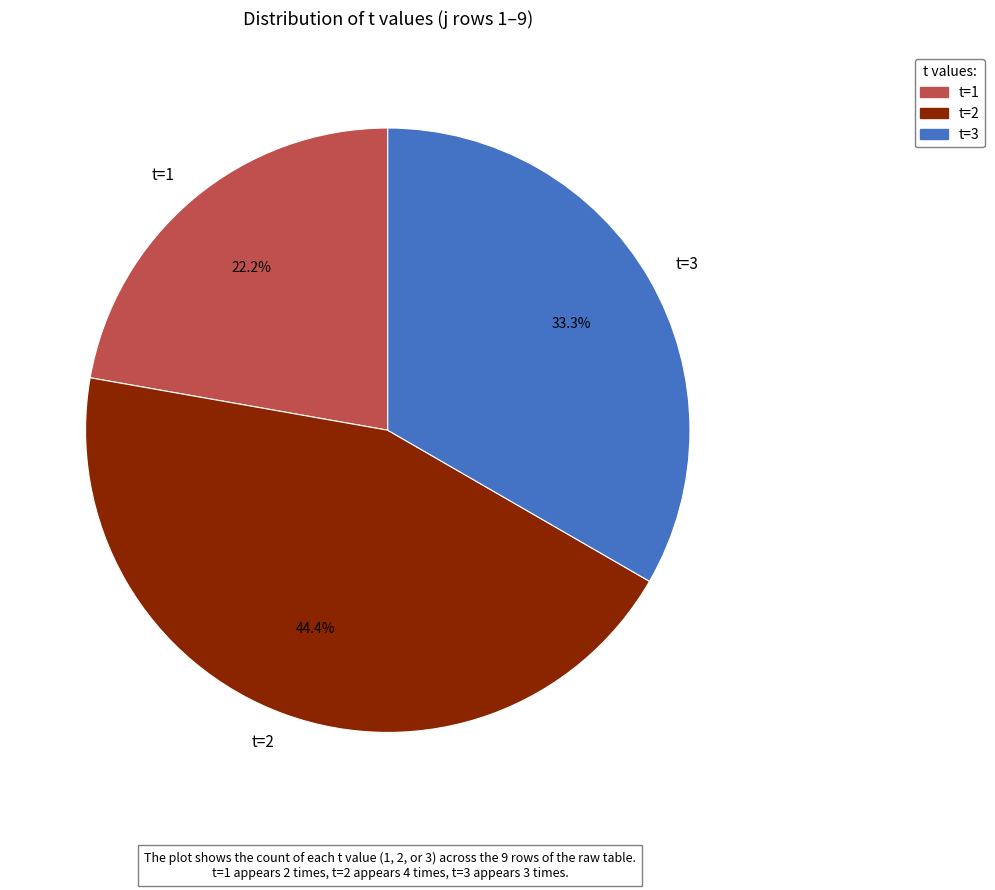

What percentage do t=3 and t=2 together represent?

77.8%